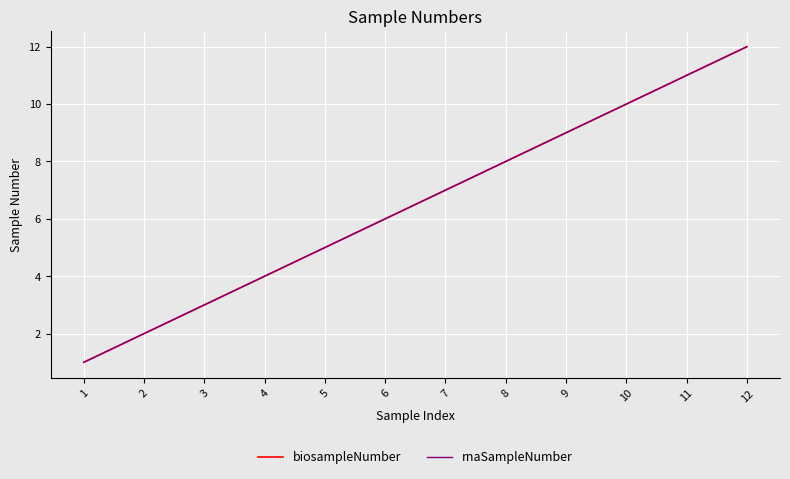

Is this an area chart (filled region under the line)?

No